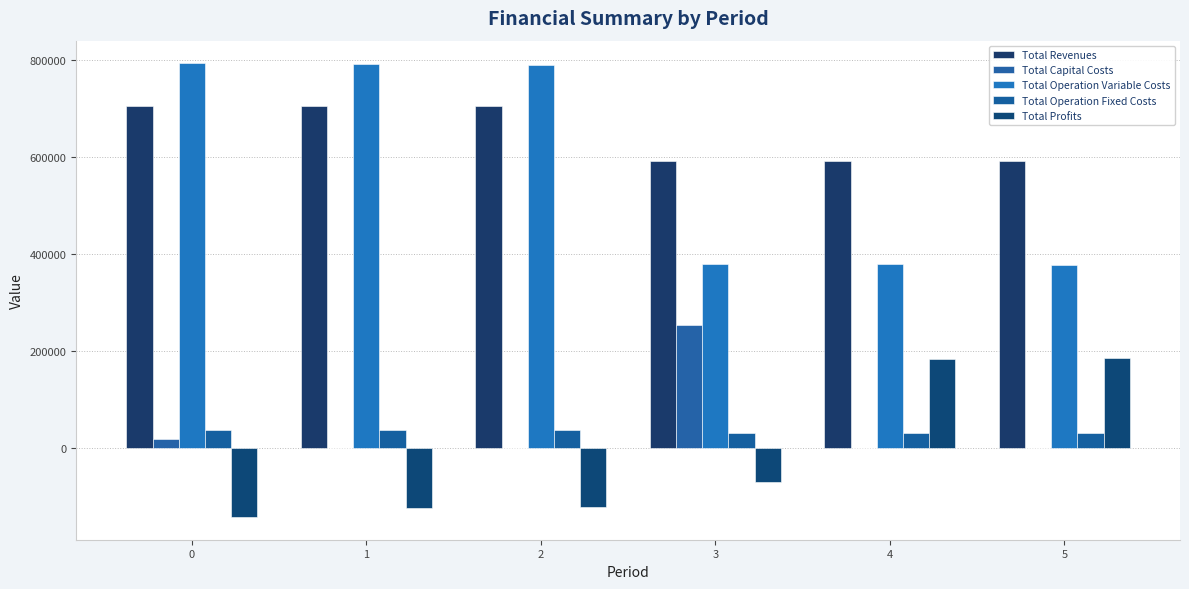

Reading left to right, transcribe all the data shown in this chart.

Total Revenues: 704370.5	704370.5	704370.5	591133.2	591133.2	591133.2
Total Capital Costs: 17952.0	0.0	0.0	252800.0	0.0	0.0
Total Operation Variable Costs: 792111.8	790553.7	788993.6	379263.3	378155.9	377046.9
Total Operation Fixed Costs: 36728.4	36728.4	36728.4	29666.6	29666.6	29666.6
Total Profits: -142421.7	-122911.6	-121351.5	-70596.7	183310.7	184419.7